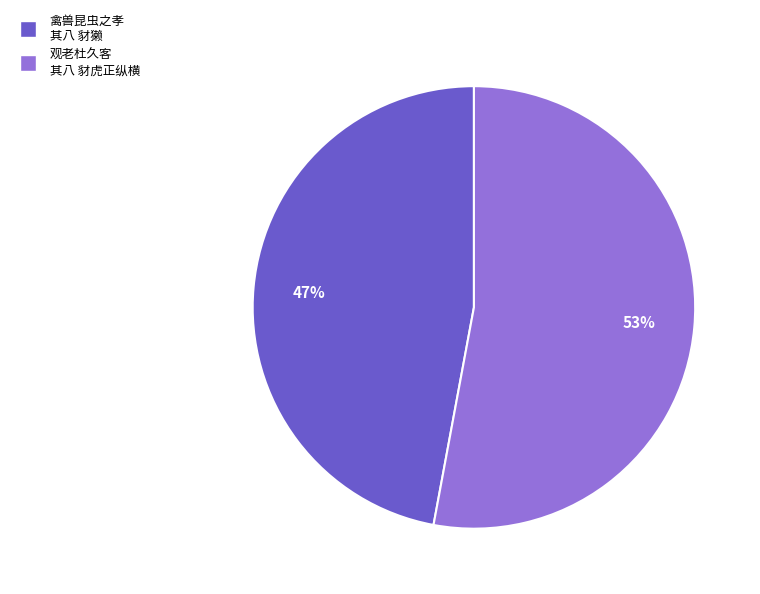

To the nearest percent, what is the average slice percentage?

50%